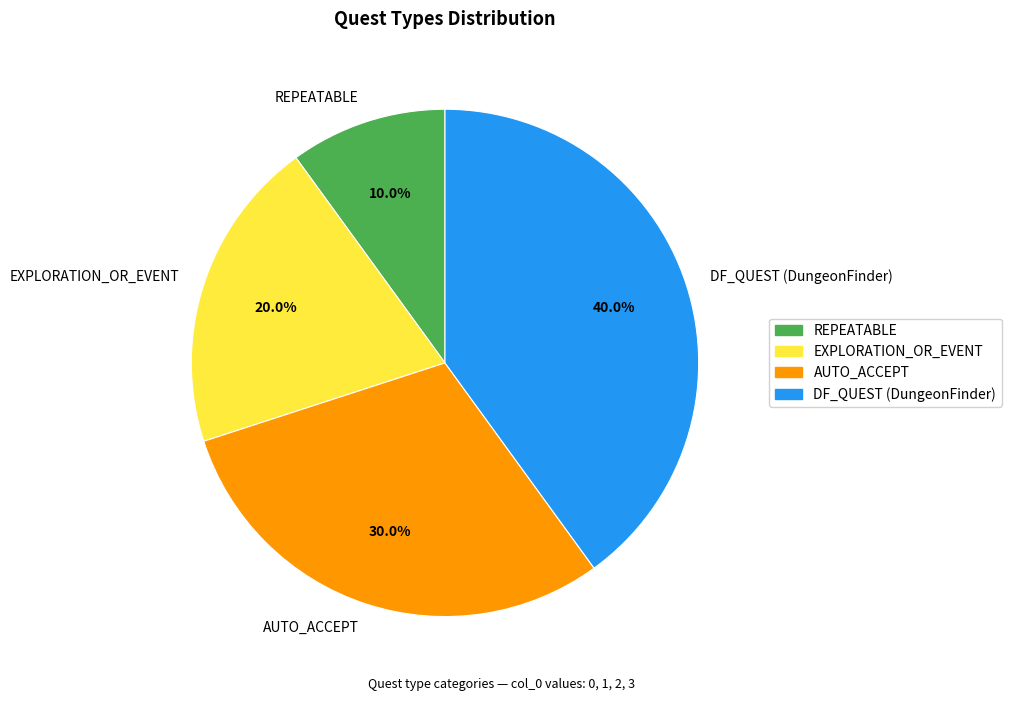

To the nearest percent, what percentage of the pie is DF_QUEST (DungeonFinder)?

40%